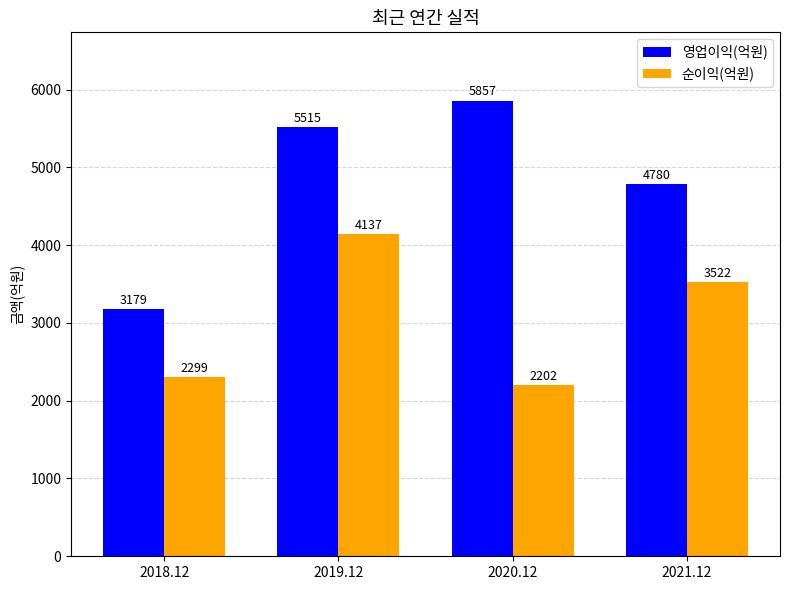

What is the sum of all 순이익(억원) values?

12160